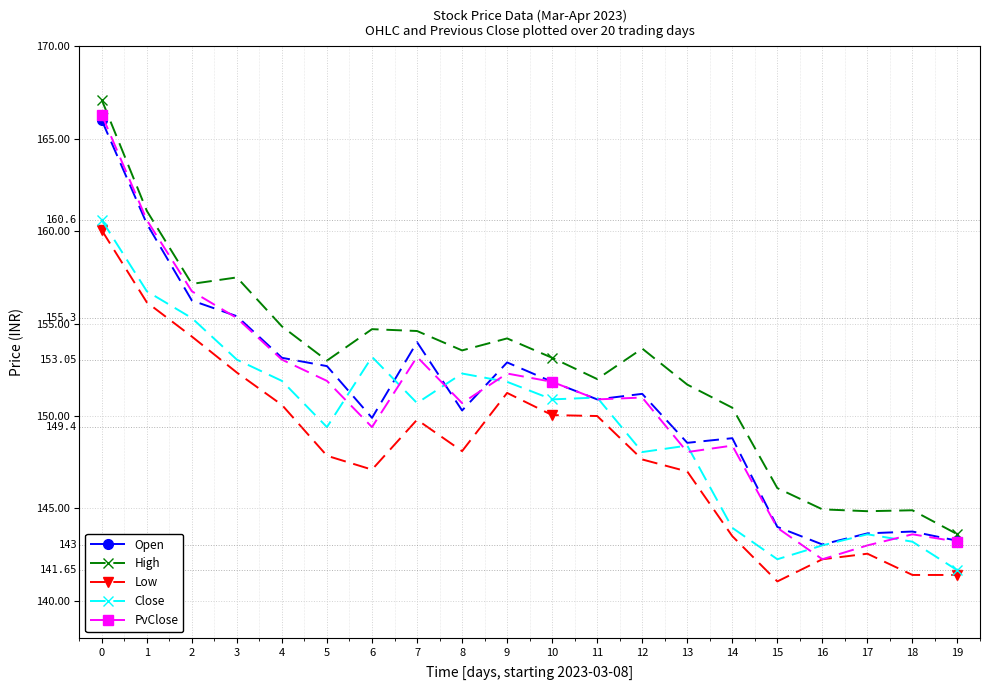

What is the maximum value for High?

167.1